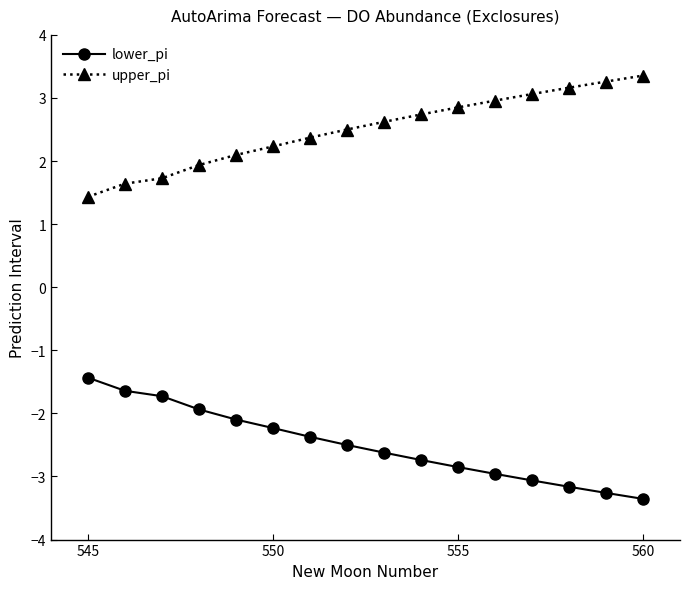

What is the maximum value shown in the chart?

3.4